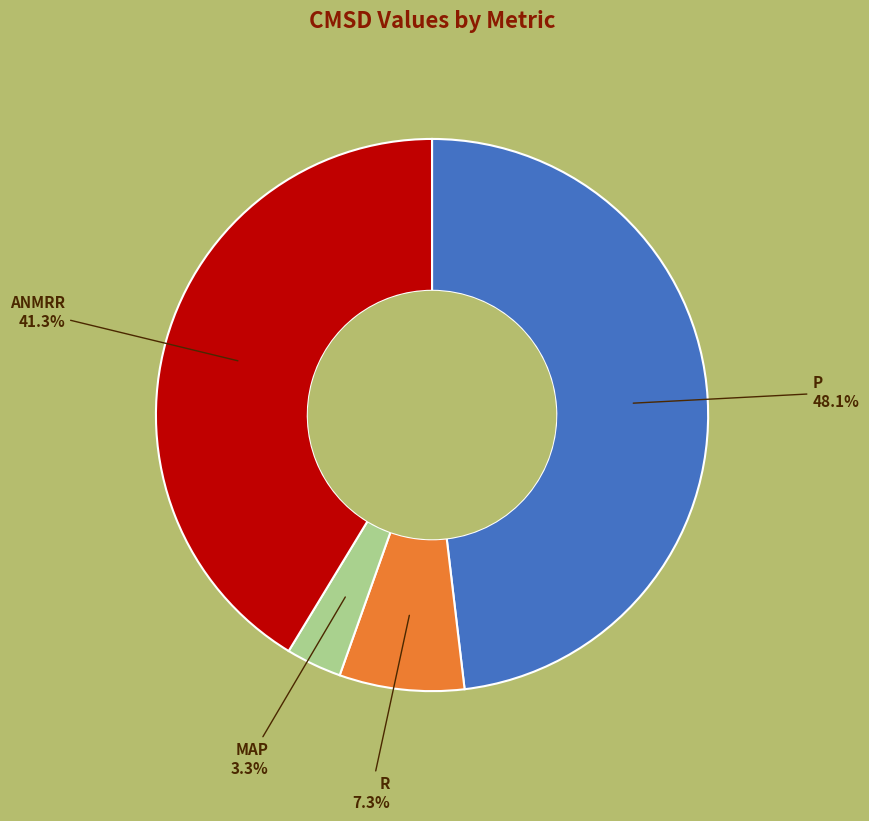

Is there any slice that represents more than half of the pie?

No